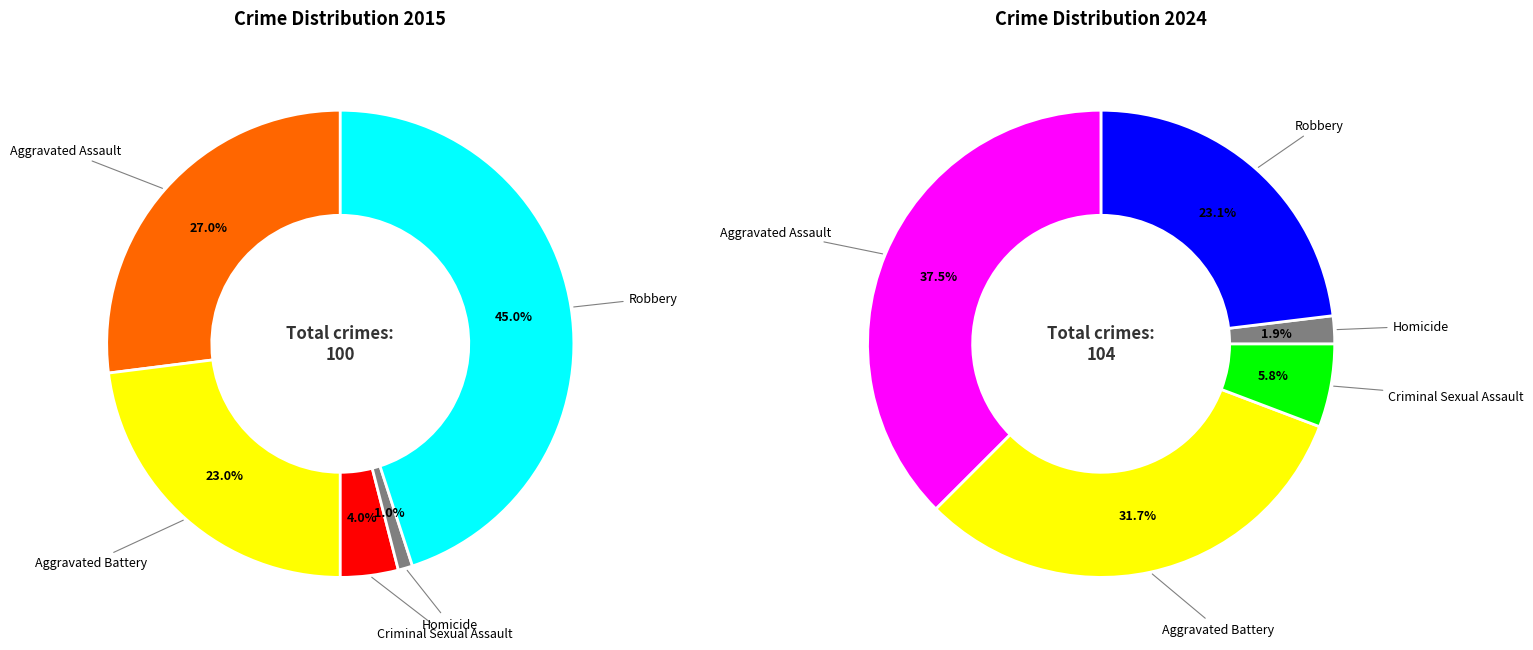

To the nearest percent, what percentage of the pie is Aggravated Assault?

27%